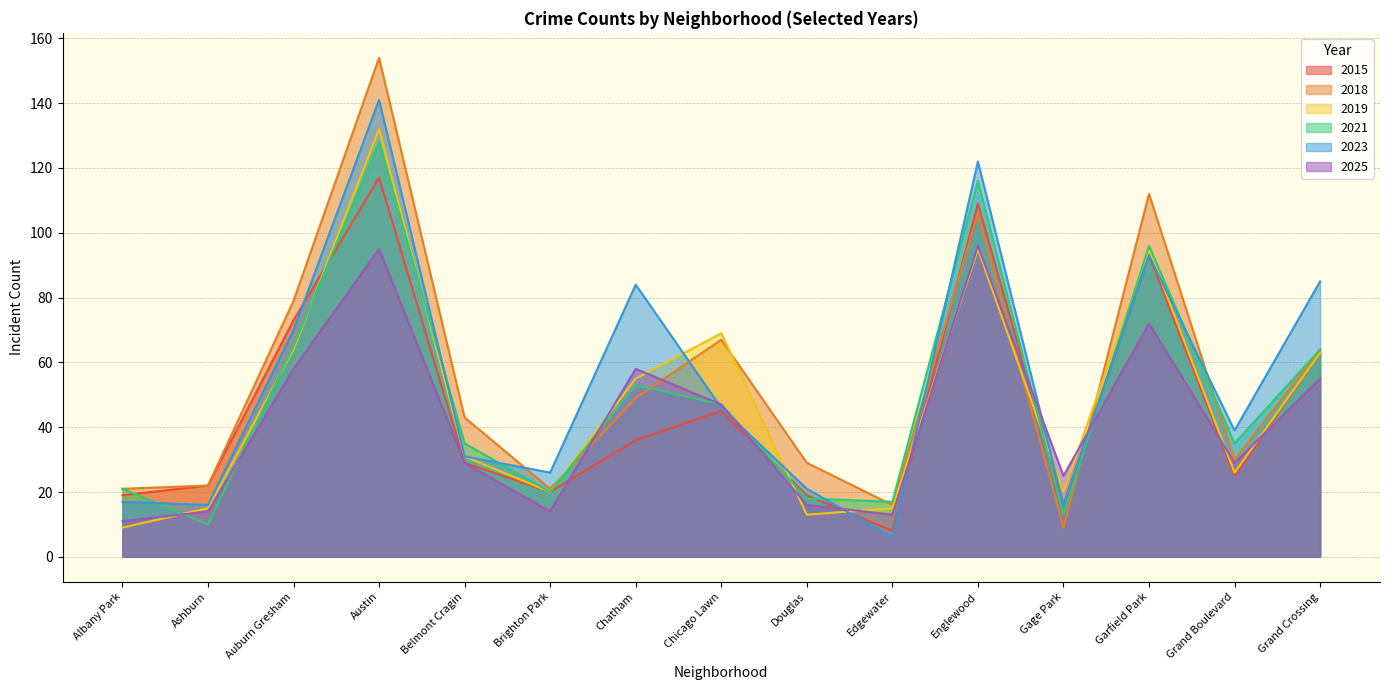

Which has a higher value, Ashburn or Brighton Park?

Ashburn